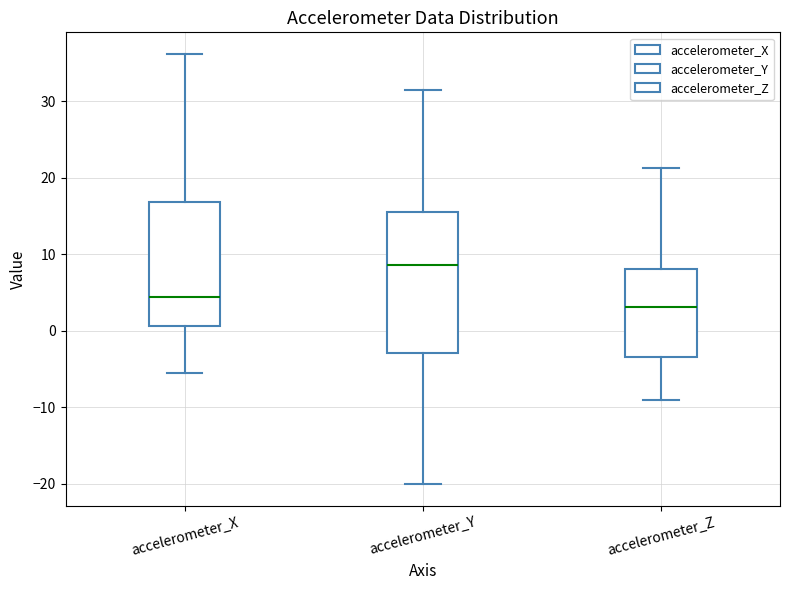

Comparing the boxes themselves (not the whiskers), which one is the tallest?

accelerometer_Y